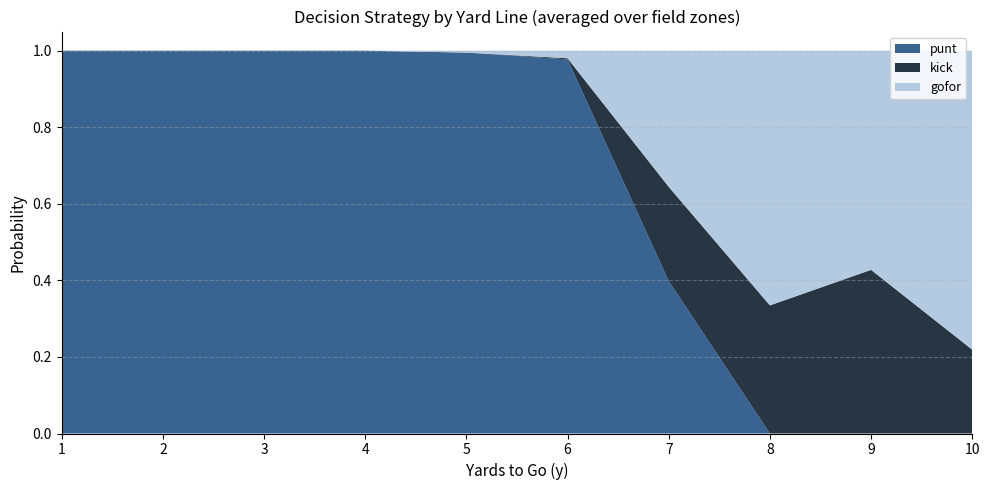

Reading left to right, transcribe all the data shown in this chart.

punt: 1.0	1.0	1.0	1.0	1.0	1.0	0.4	0.0	0.0	0.0
kick: 0.0	0.0	0.0	0.0	0.0	0.0	0.3	0.3	0.4	0.2
gofor: 0.0	0.0	0.0	0.0	0.0	0.0	0.3	0.7	0.6	0.8